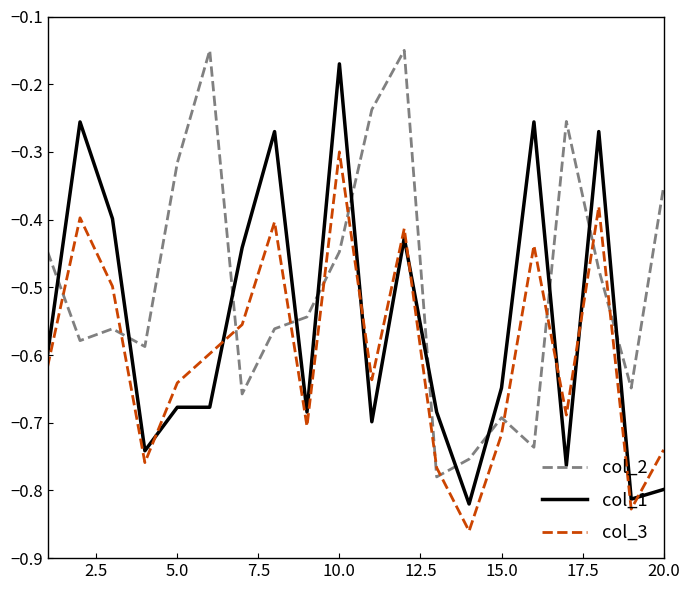

True or false: col_1 and col_3 cross at least once.

True